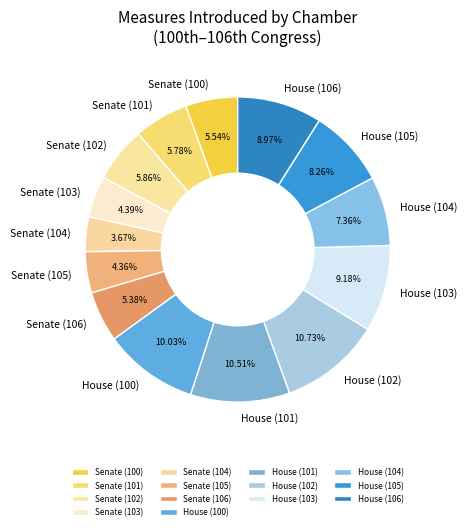

Between House (106) and House (100), which is larger?

House (100)